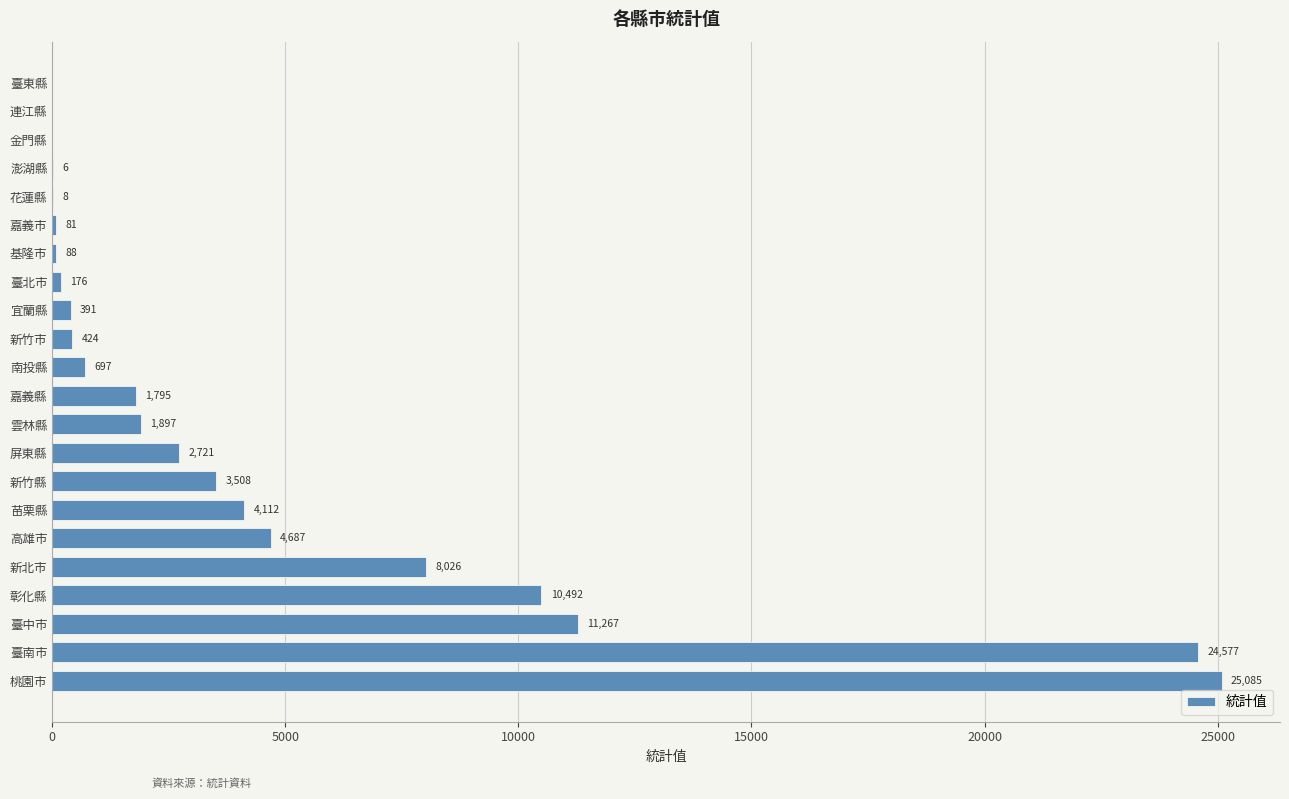

What is the sum of the values at 新竹縣 and 新竹市?

3932